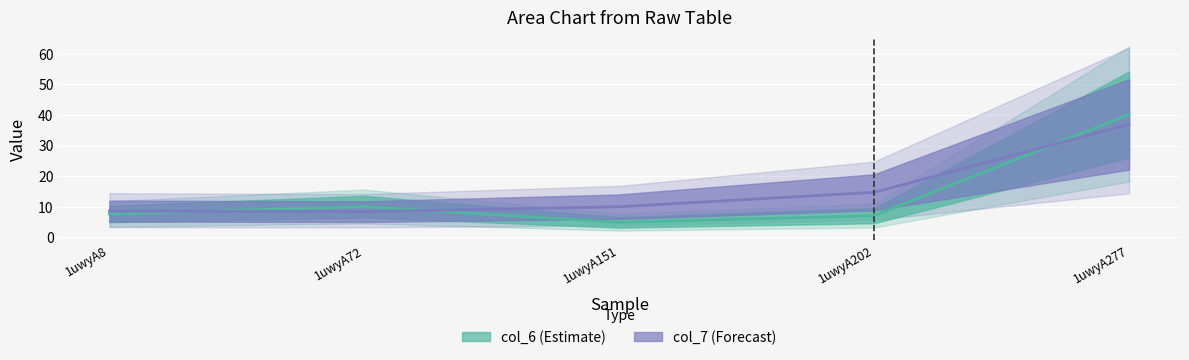

Rank the series by their maximum value, from highest to lowest.

col_6, col_7